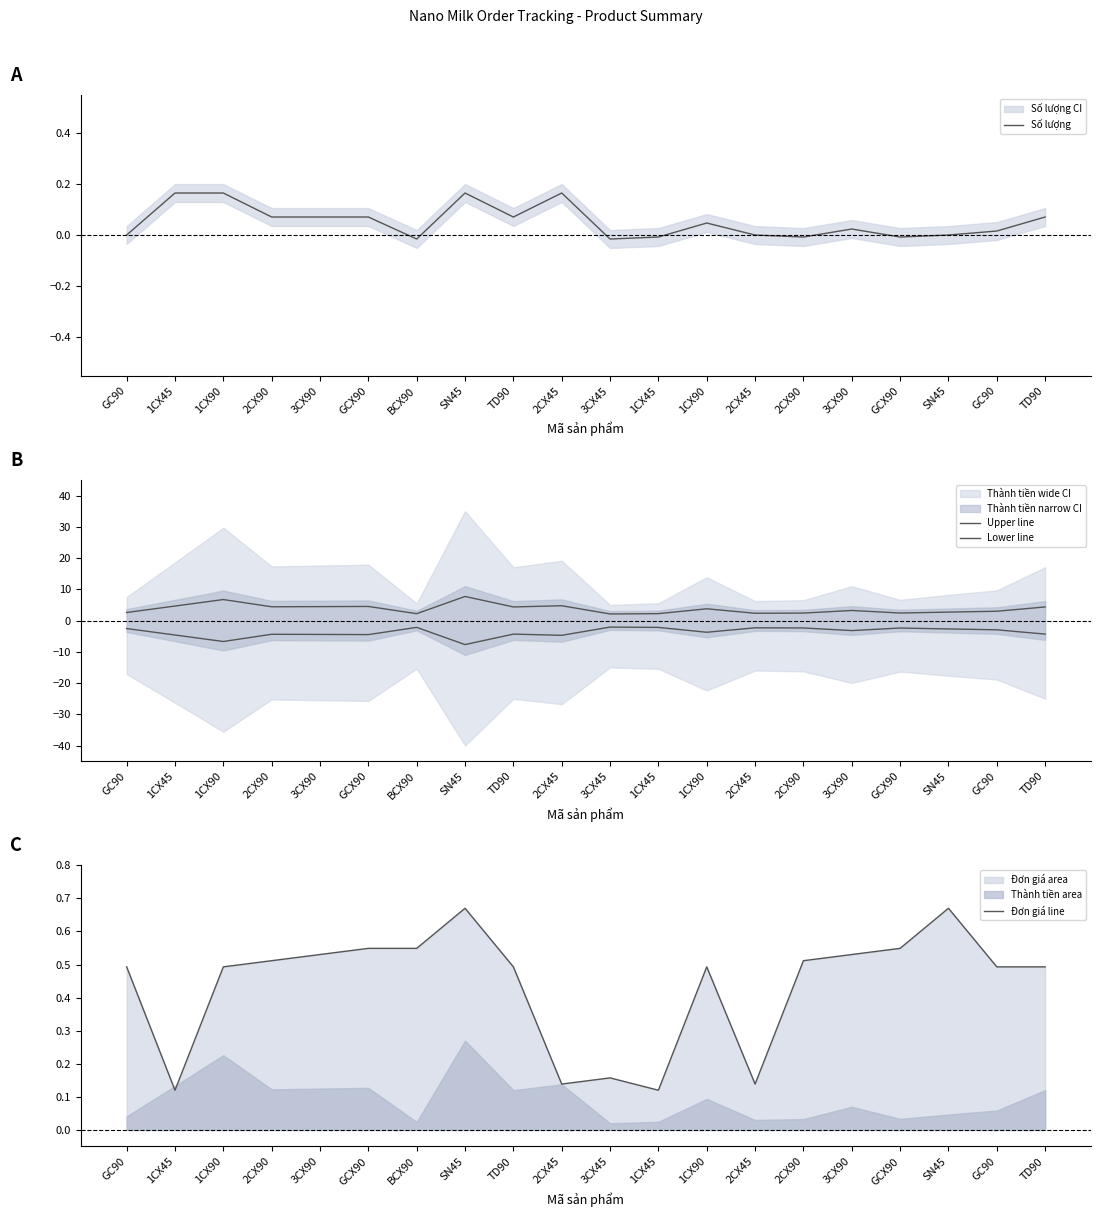

What value does the Đơn giá line series have at 2CX90?

0.5